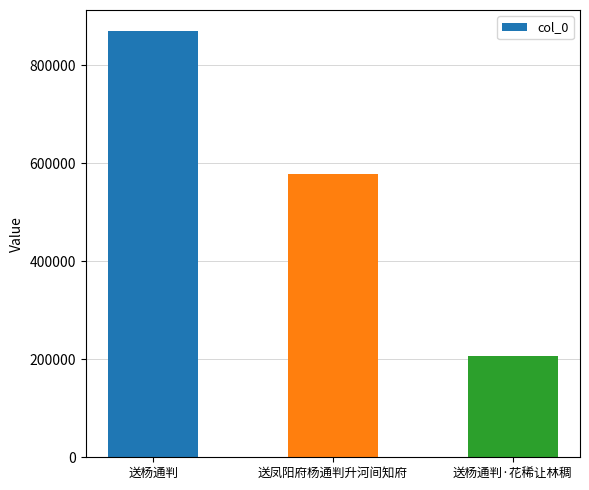

At which category does the chart reach its peak across all series?

送杨通判